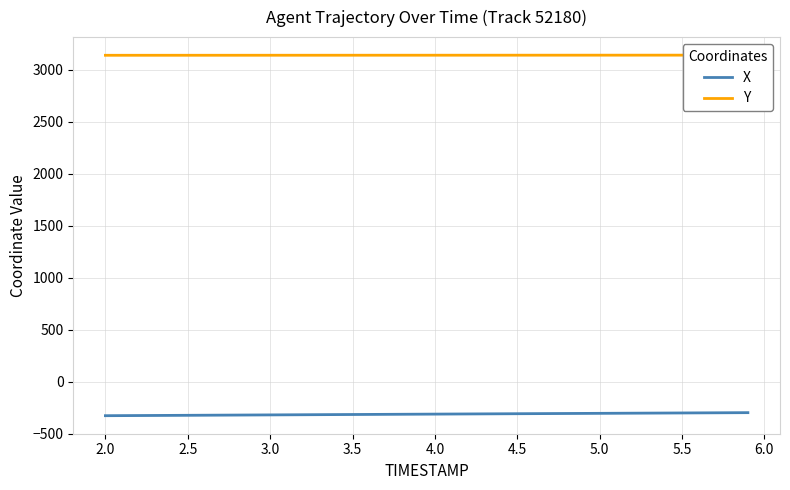

True or false: X has more than 0 interior local peaks.

False